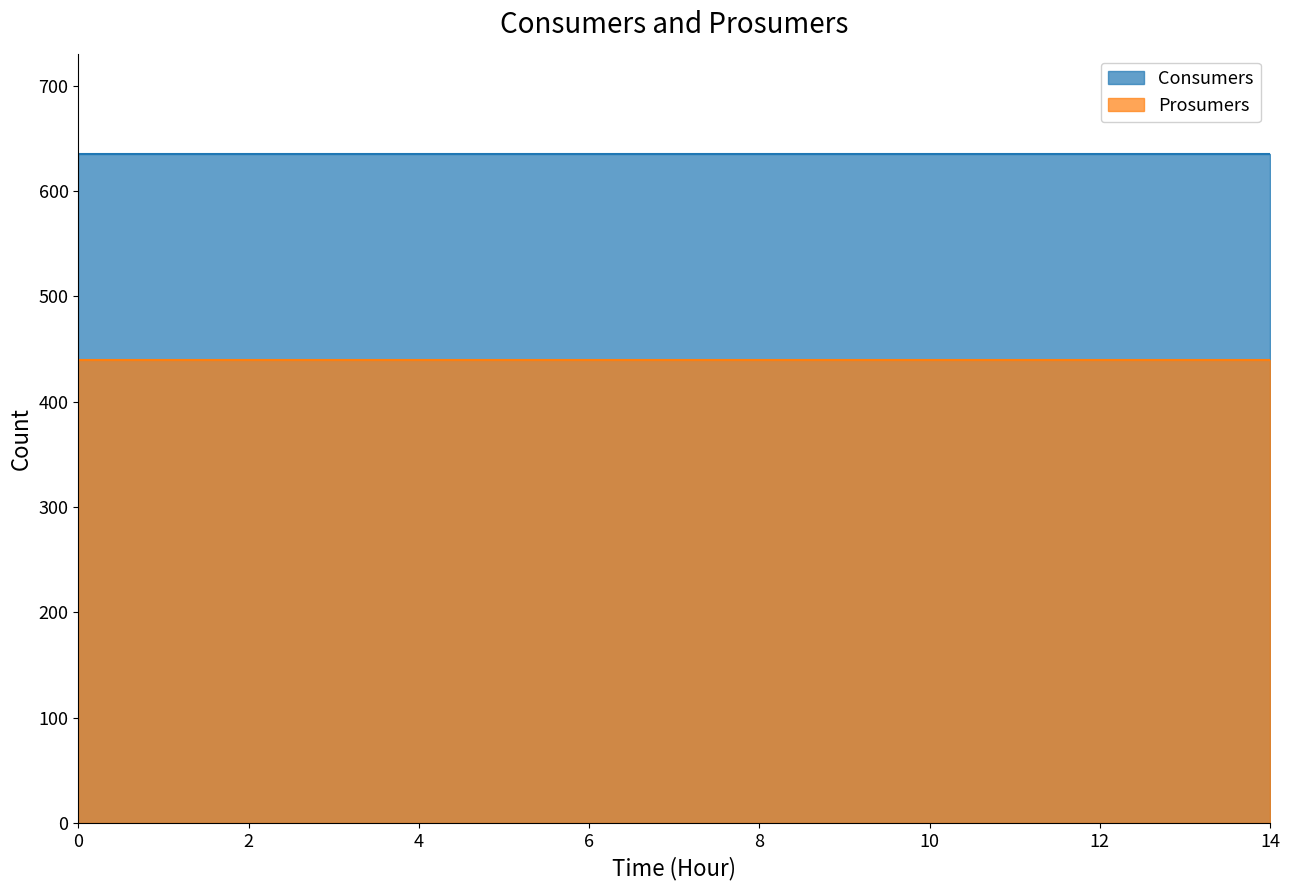

What is the maximum value shown in the chart?

635